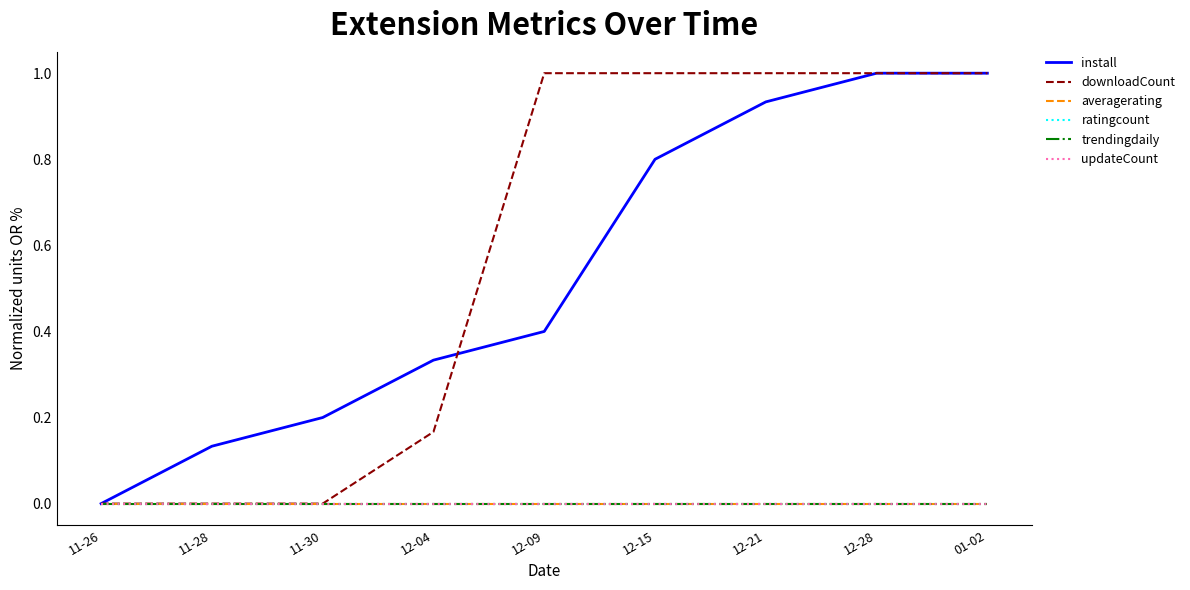

List the series in order of their peak value, highest first.

install, downloadCount, averagerating, ratingcount, trendingdaily, updateCount